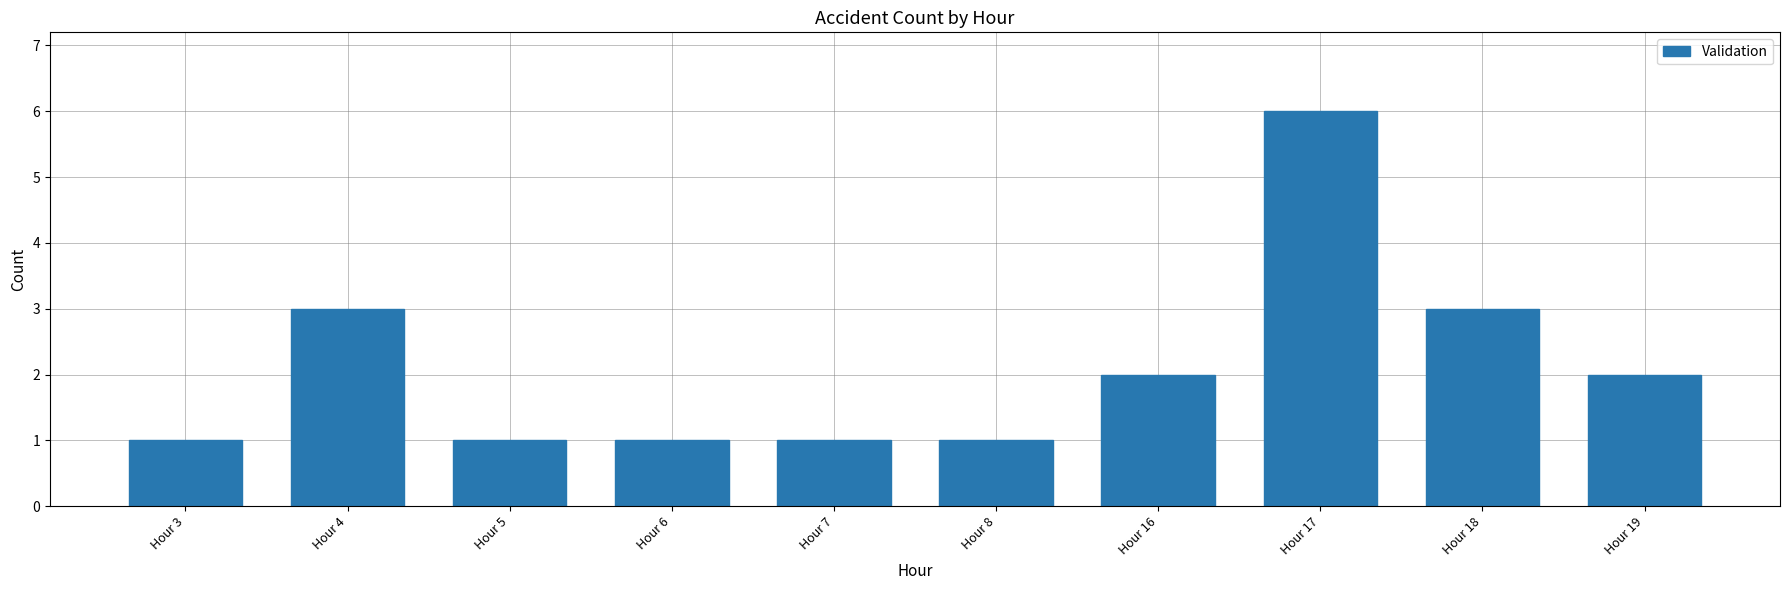

How many values are between 1 and 3?

9